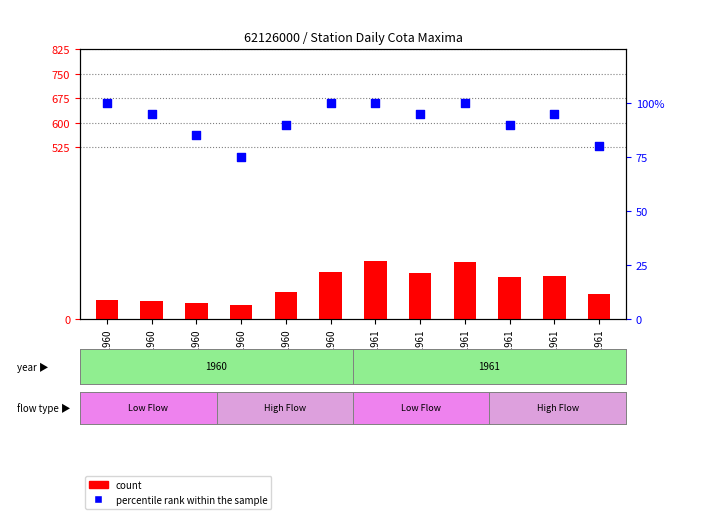

What are all the series names shown in the legend?

count, percentile rank within the sample